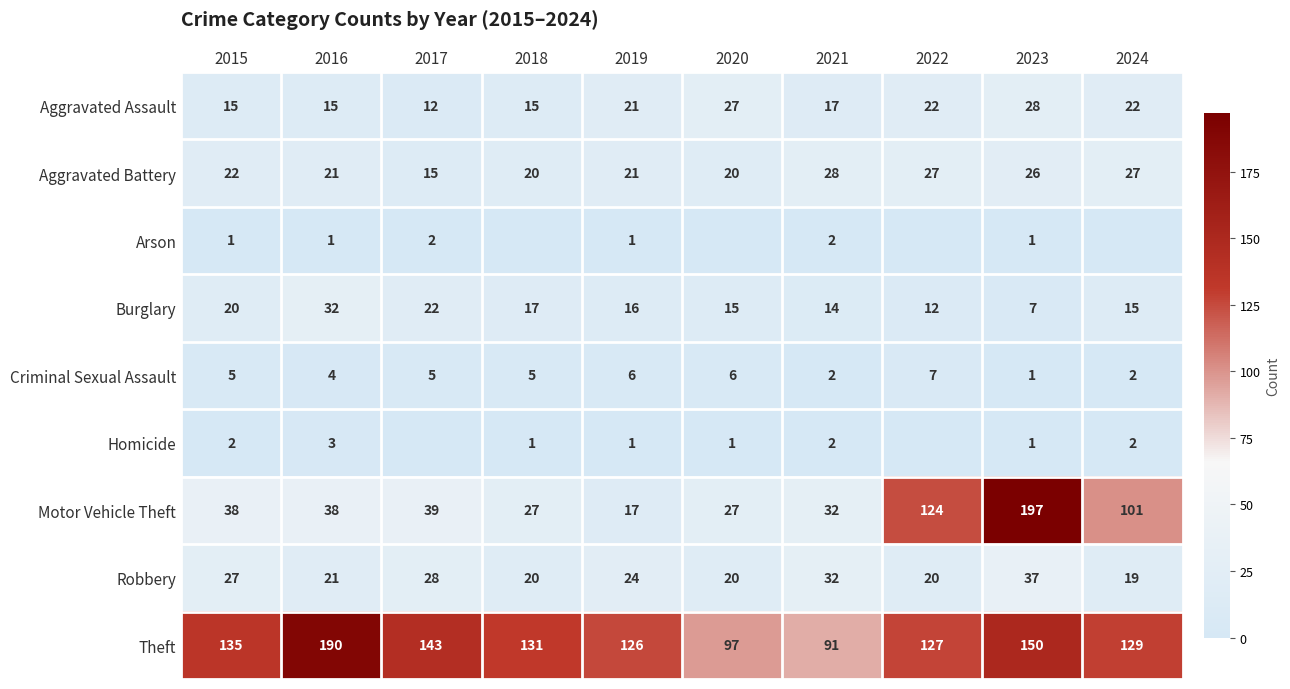

What is the difference between the second highest and second lowest values in the Aggravated Battery series?

7